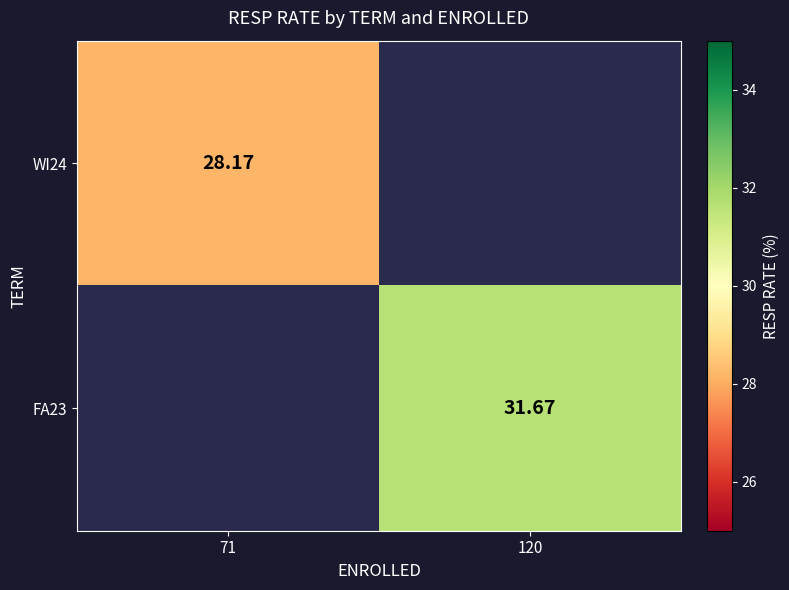

Rank the series by their maximum value, from lowest to highest.

WI24, FA23